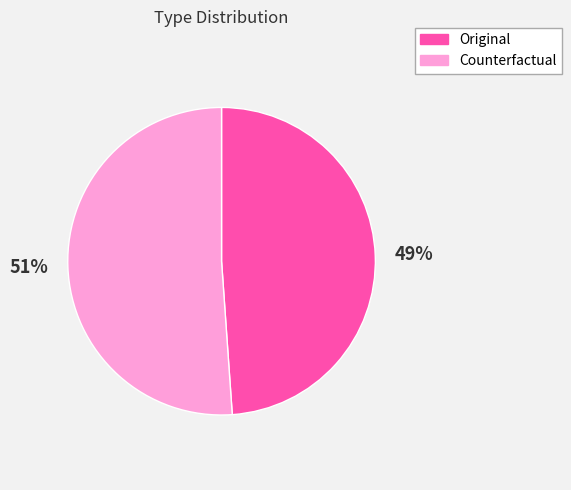

Combined, do Original and Counterfactual account for over 50%?

Yes